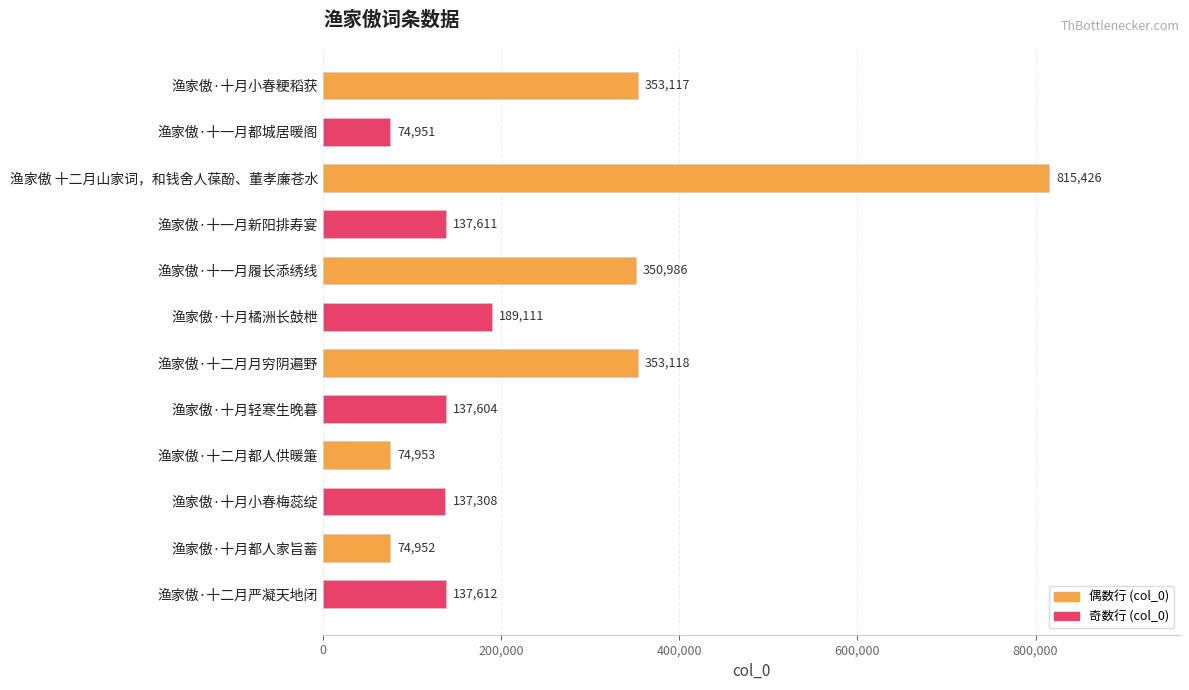

How many bars are there in total?

12